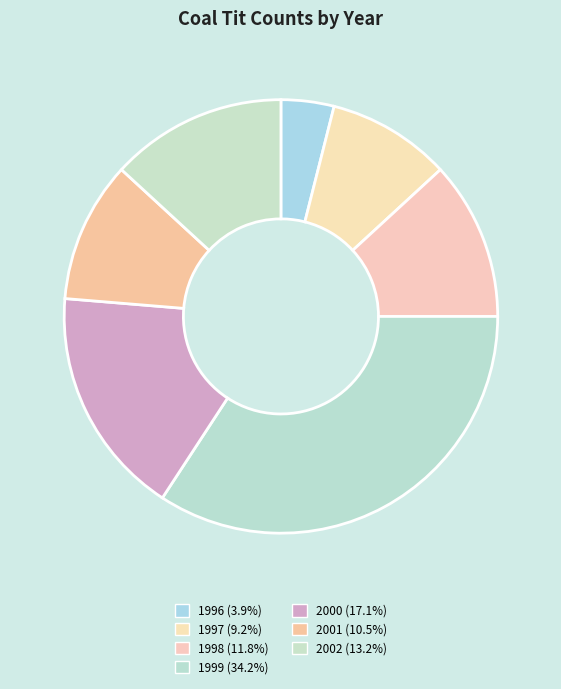

Does 1999 account for over 50% of the chart?

No